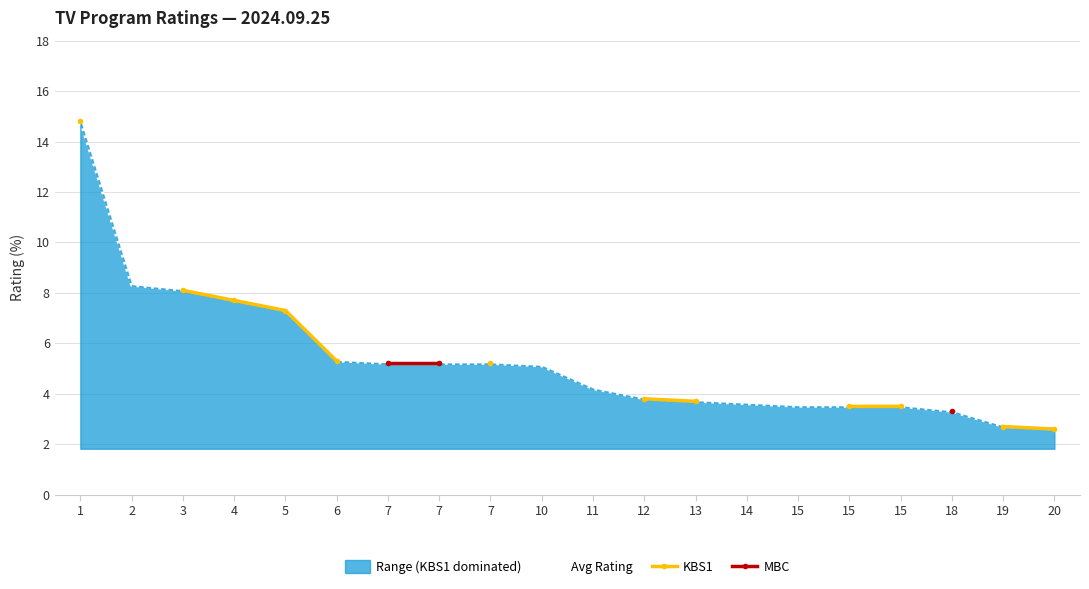

What is the approximate value of Avg Rating at 20?

2.6